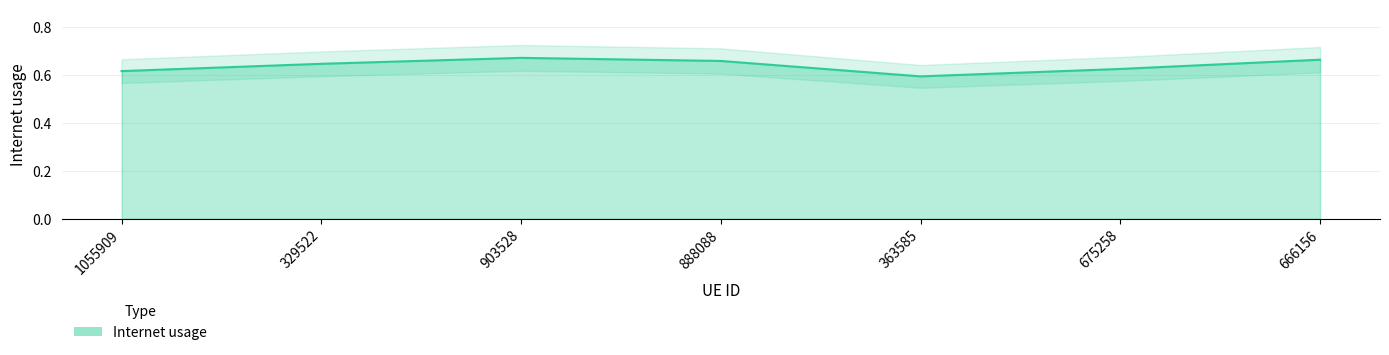

Reading right to left, transcribe all the data shown in this chart.

666156=0.7	675258=0.6	363585=0.6	888088=0.7	903528=0.7	329522=0.6	1055909=0.6